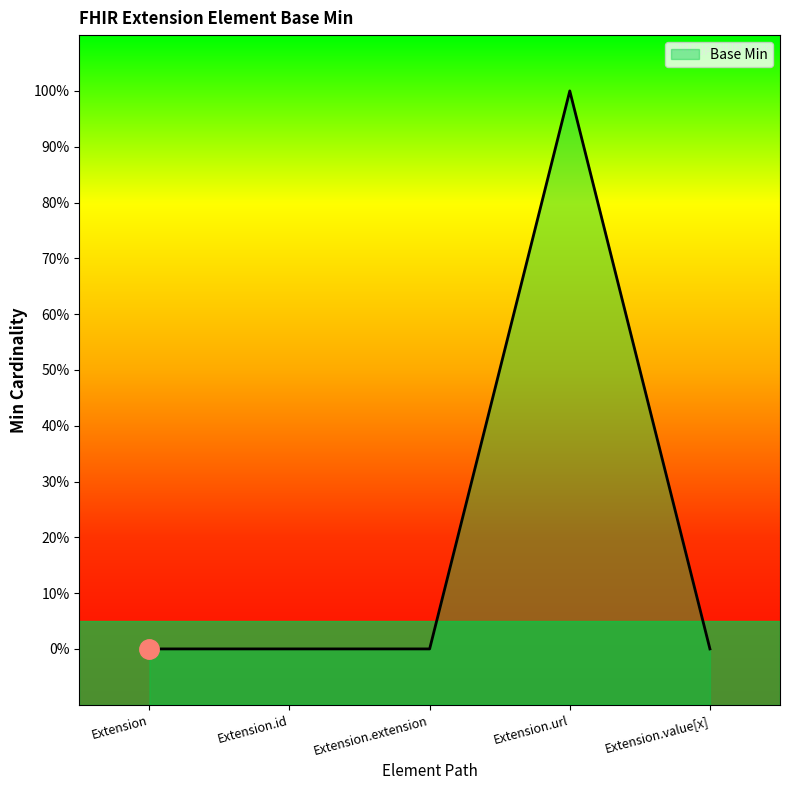

Count the number of categories in the chart.

5